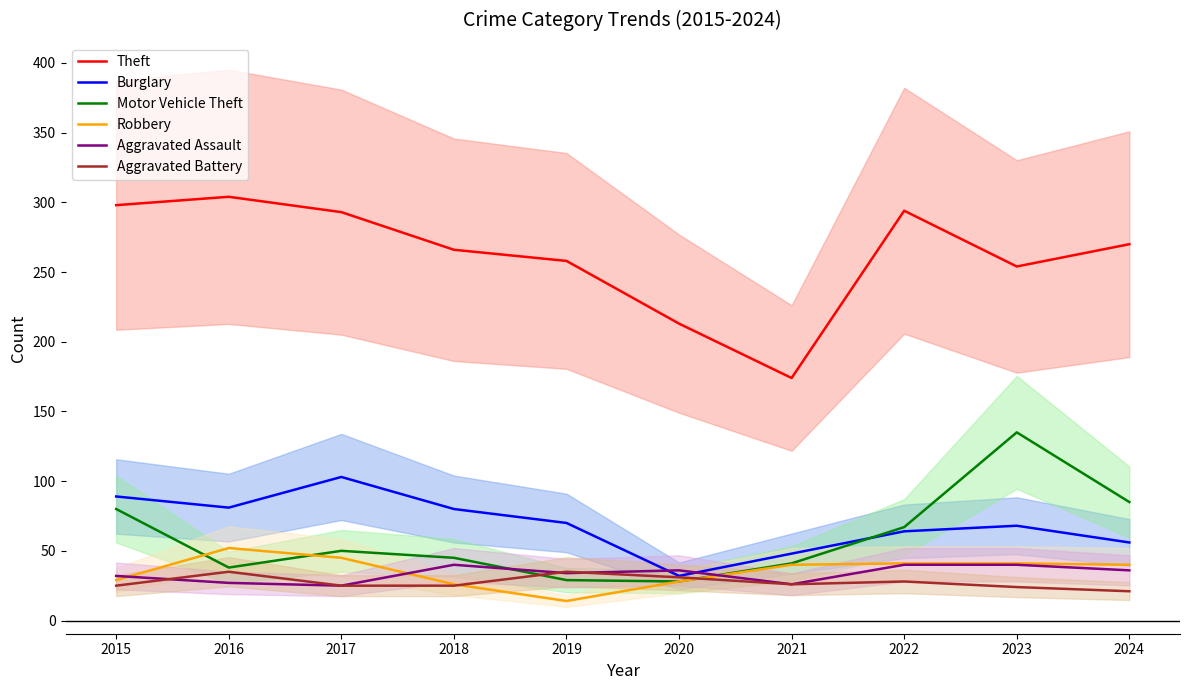

At which category does the chart reach its minimum across all series?

2019